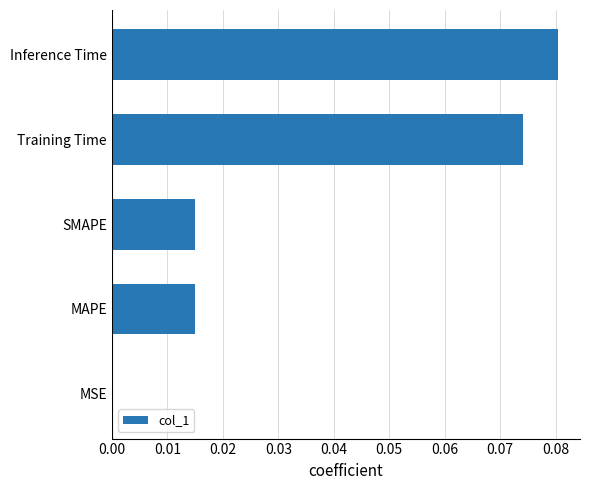

Are the bars horizontal?

Yes